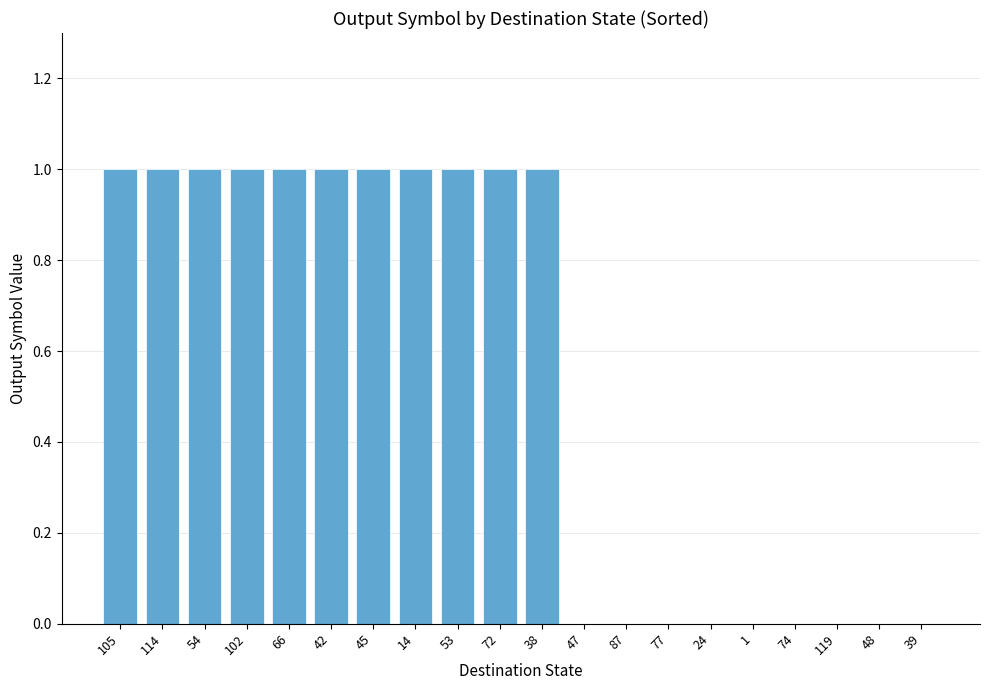

Reading left to right, extract all data points from this chart.

105=1	114=1	54=1	102=1	66=1	42=1	45=1	14=1	53=1	72=1	38=1	47=0	87=0	77=0	24=0	1=0	74=0	119=0	48=0	39=0